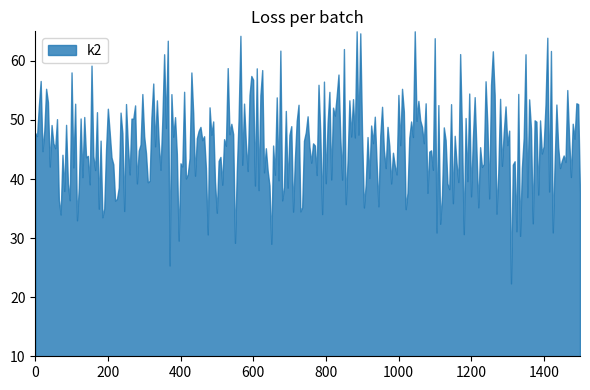

What is the value of the k2 point at the 33rd from the left?

46